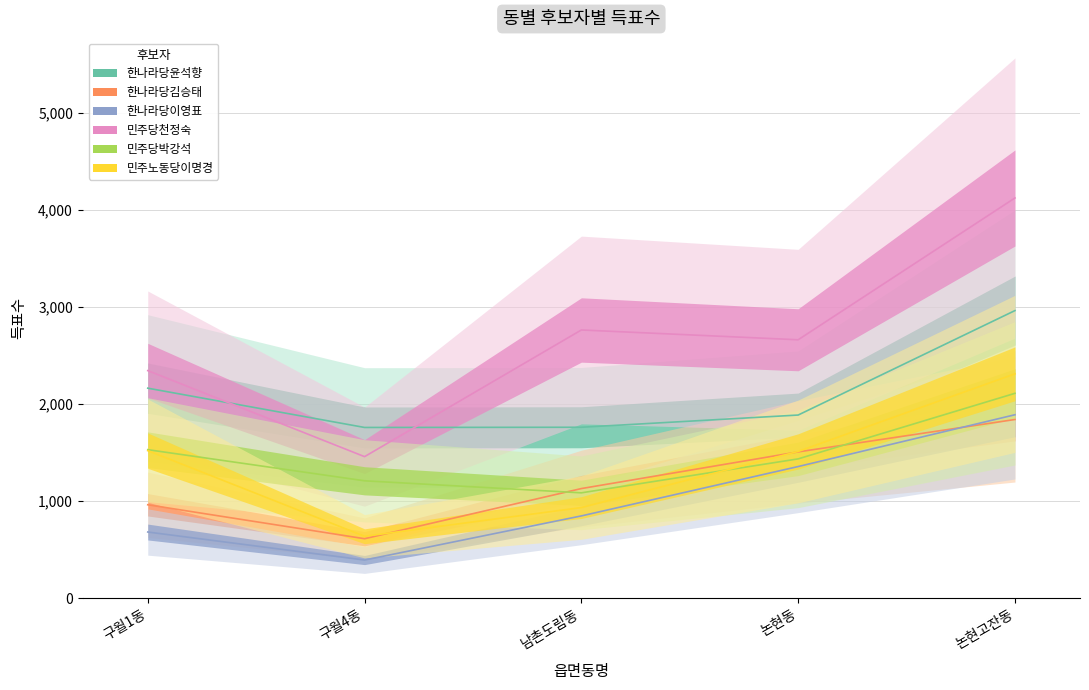

At how many categories does at least one series exceed 2507?

3